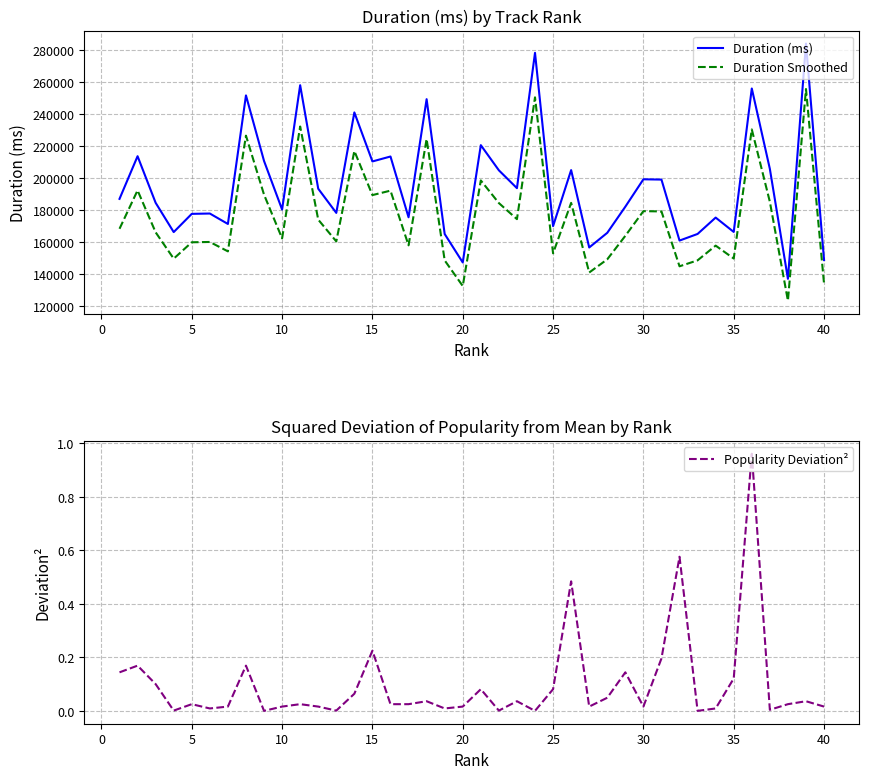

Is it true that Popularity Deviation² equals 0.2 at 35?

False